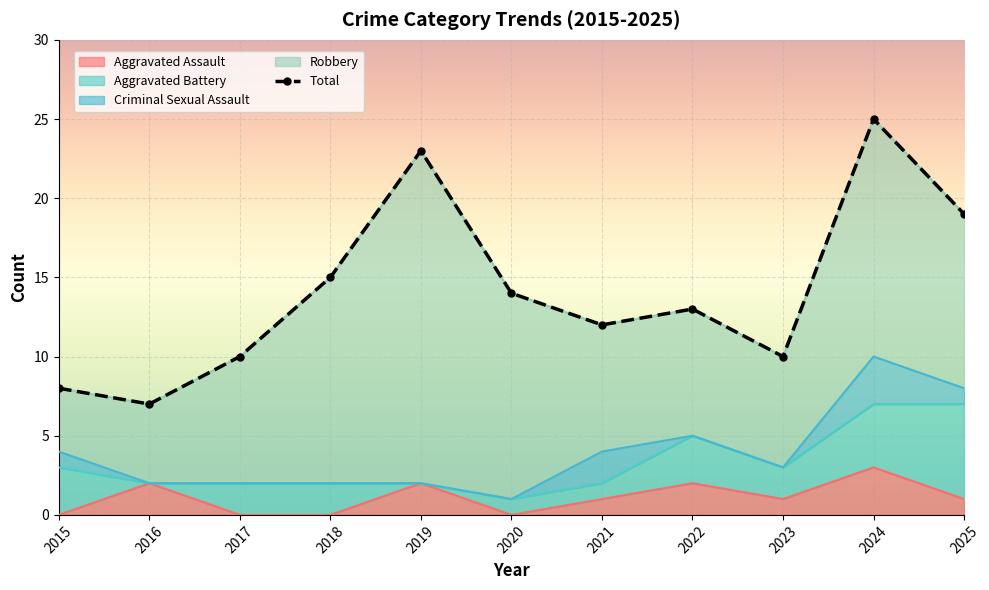

What is the change in value from 2015 to 2017?

+2